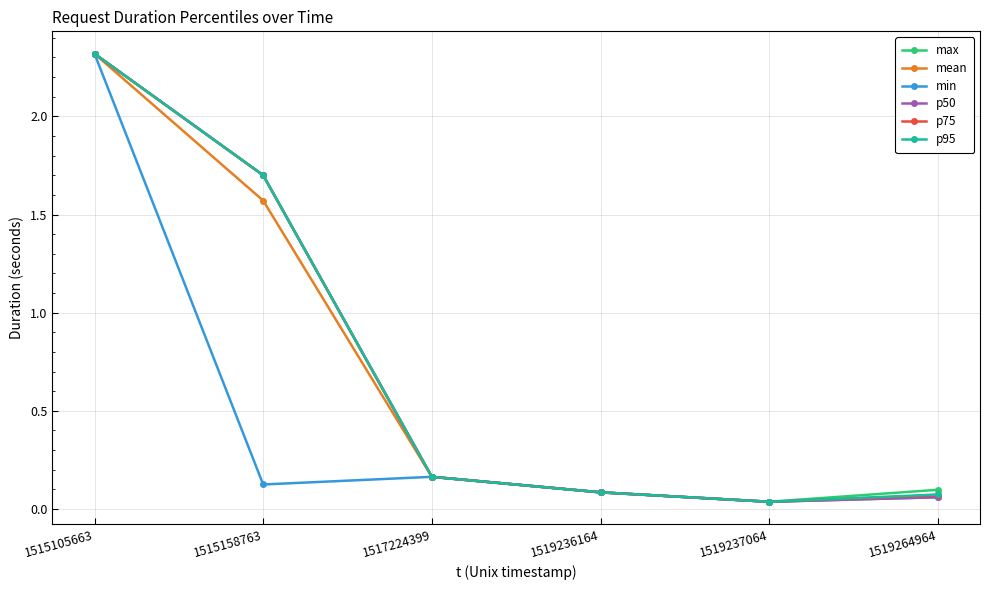

How many interior local valleys does the p50 series have?

1